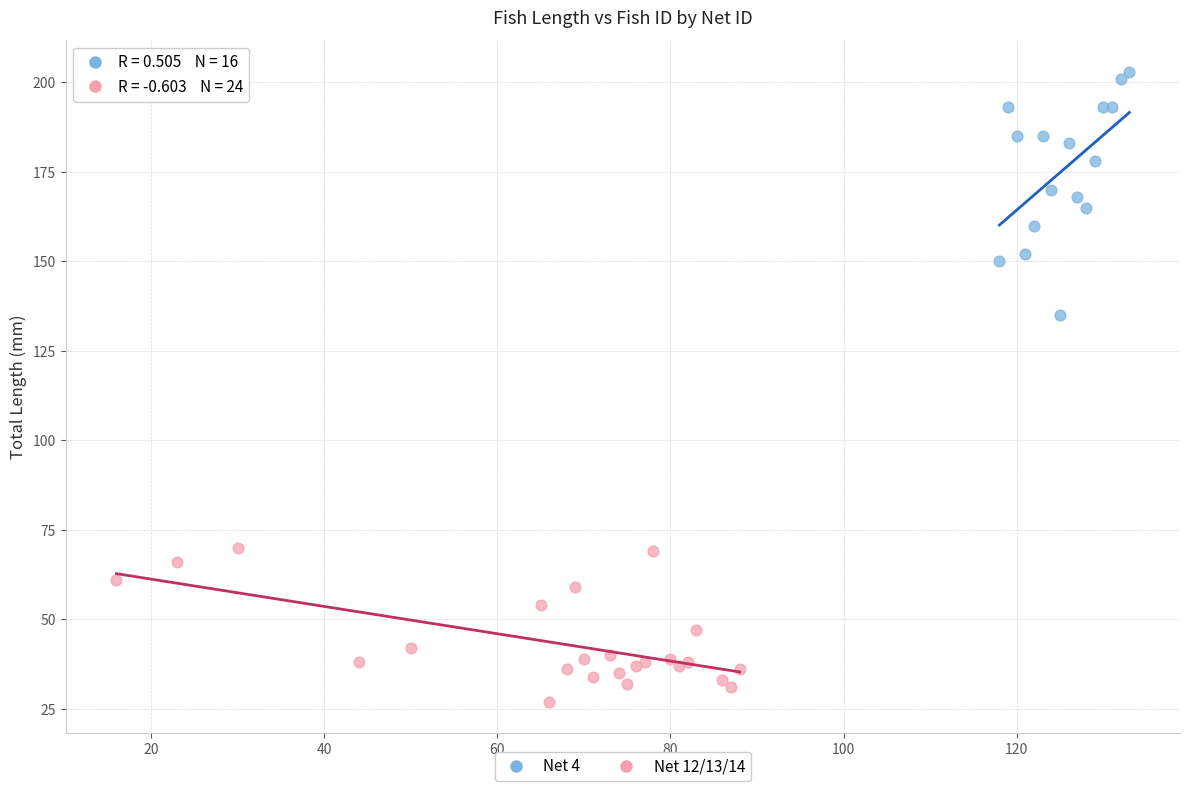

Which series contains the highest Y value?

Net 4